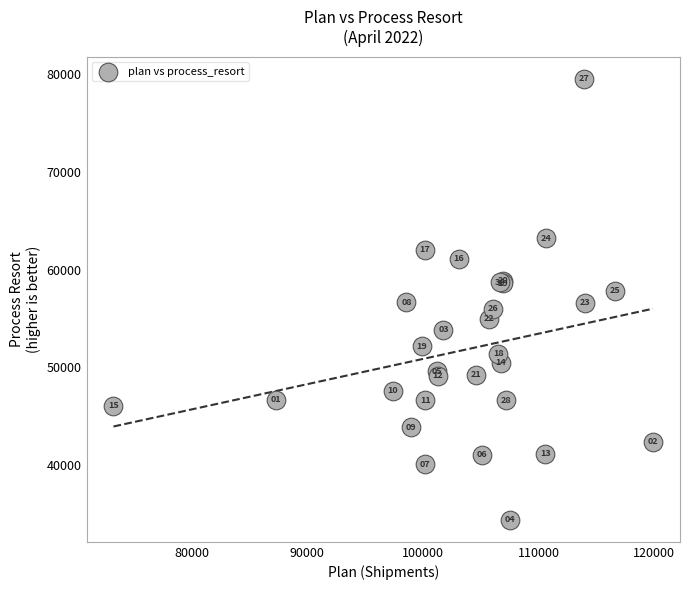

What Y value in the scatter plot is closest to 56958?

56669